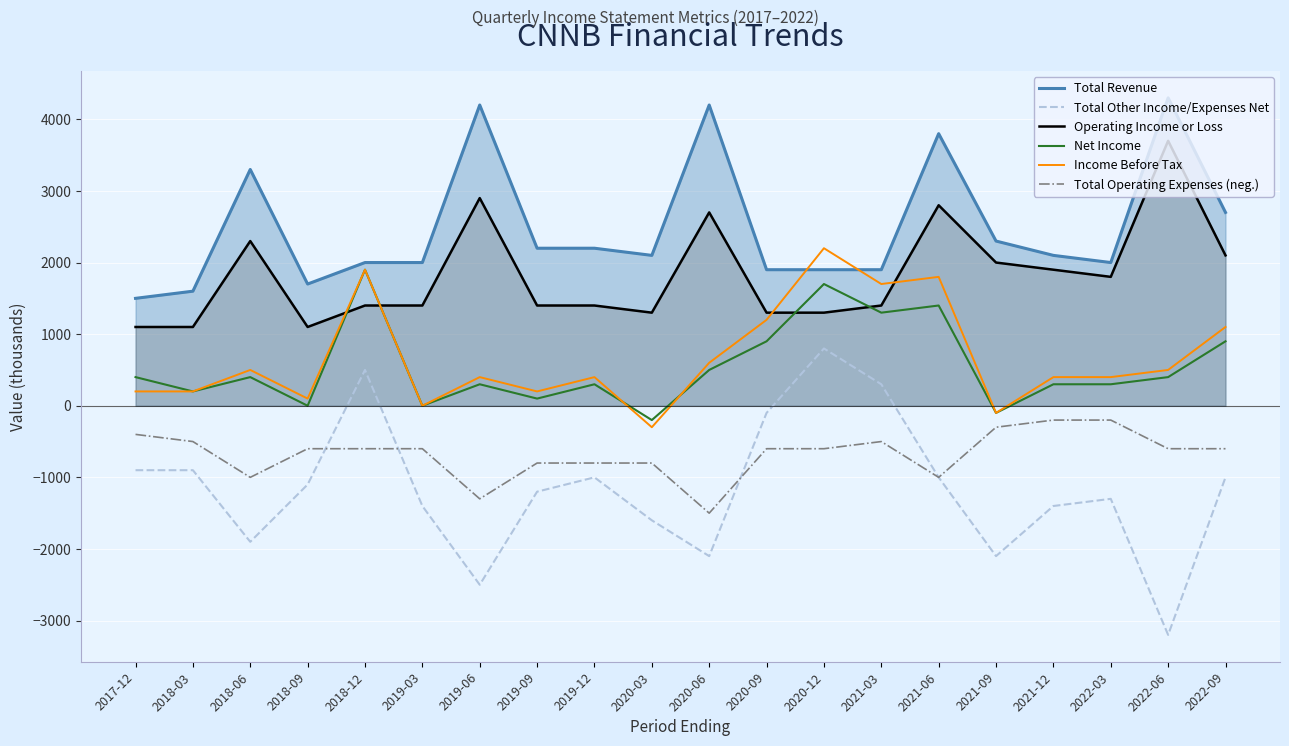

True or false: Income Before Tax and Total Operating Expenses (neg.) cross at least once.

False